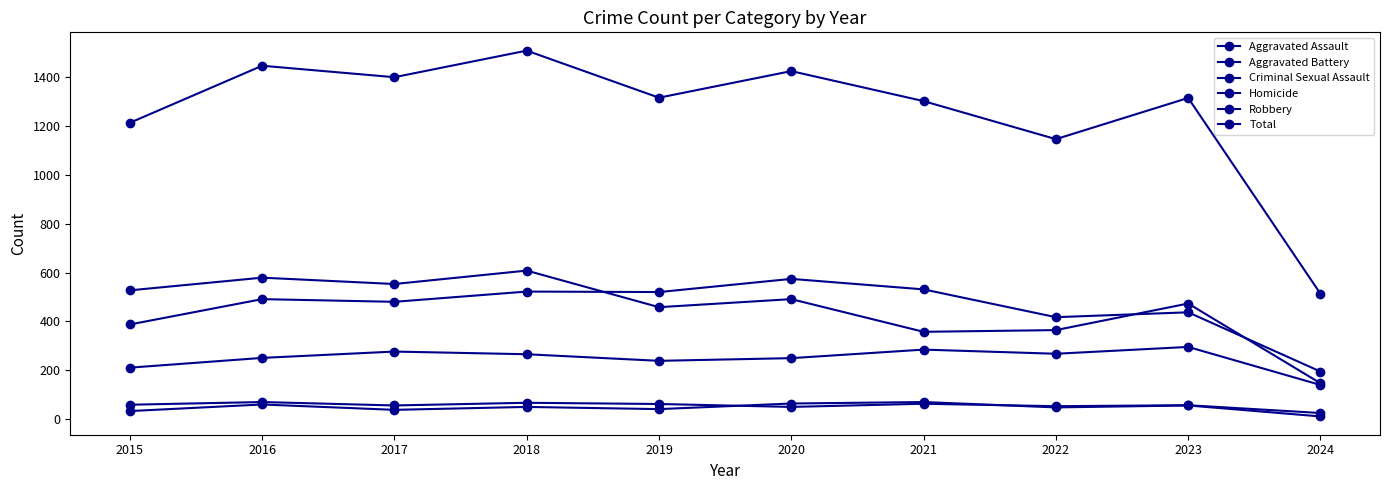

At which category is the sum across all series the highest?

2018